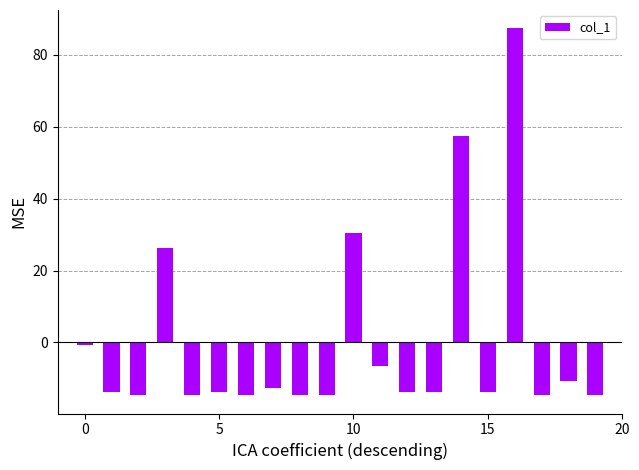

What is the difference between the second highest and minimum values?

72.0